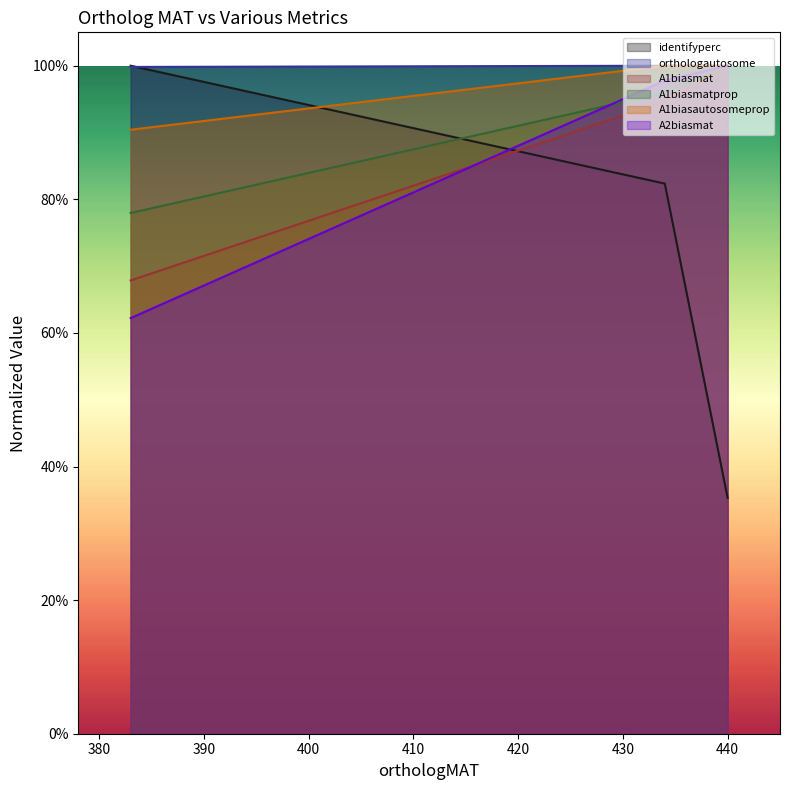

Which series has the largest total across all categories?

orthologautosome